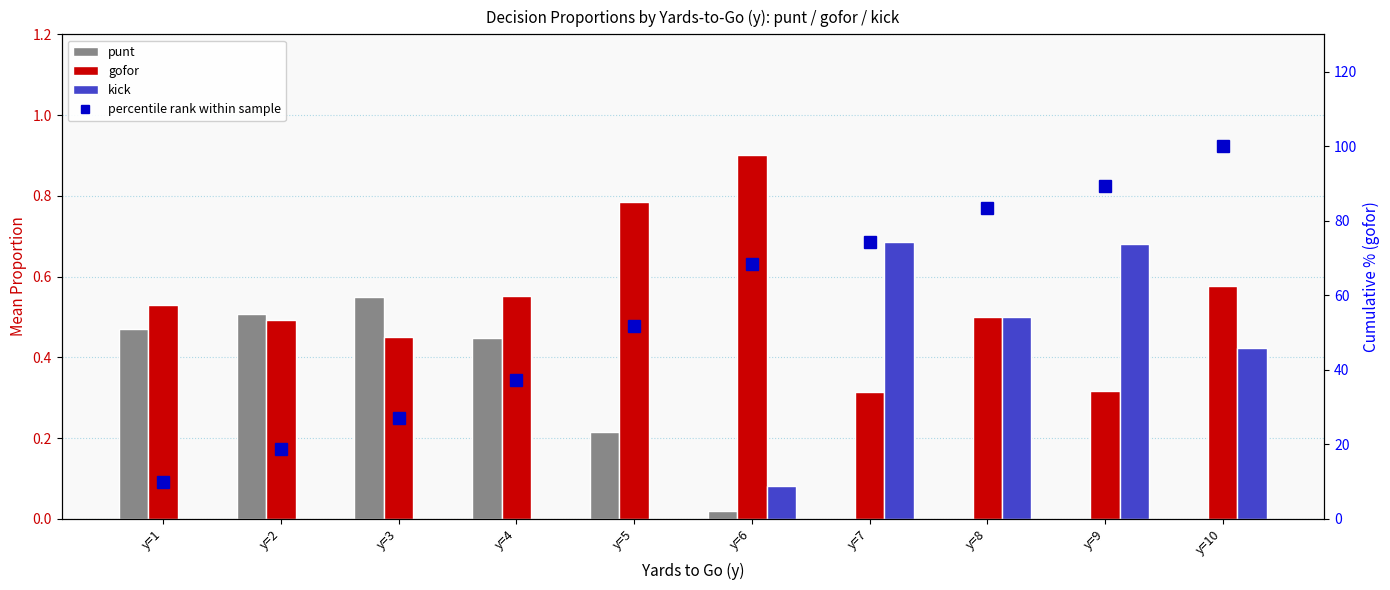

Between y=3 and y=7, which is larger?

y=3